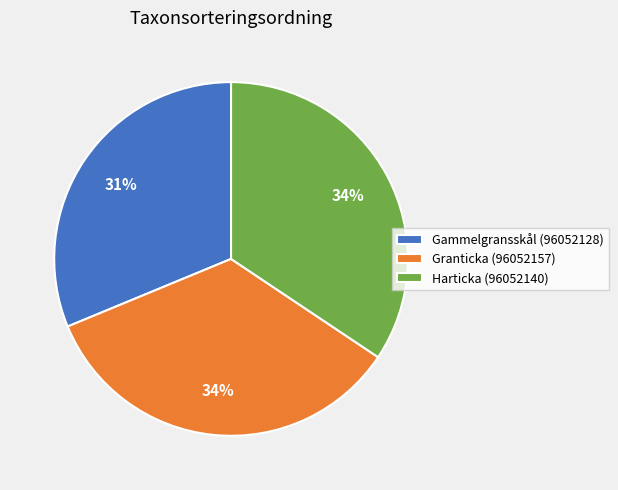

True or false: Gammelgransskål (96052128) accounts for 25% of the total.

False